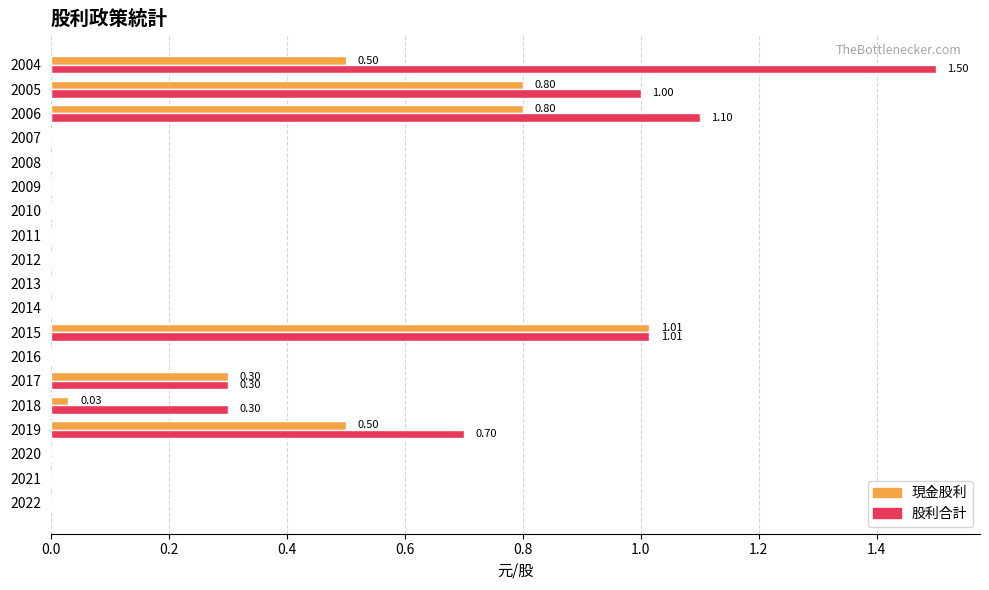

Which series has the largest total across all categories?

股利合計